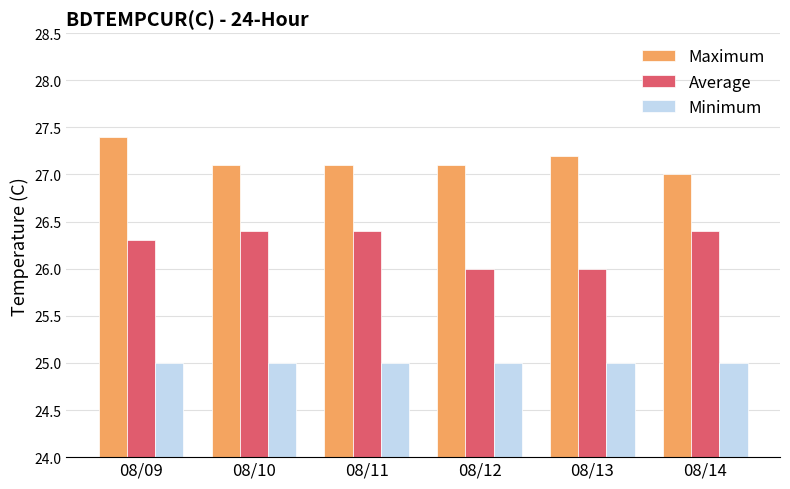

Reading left to right, transcribe all the data shown in this chart.

Maximum: 08/09=27.4	08/10=27.1	08/11=27.1	08/12=27.1	08/13=27.2	08/14=27.0
Average: 08/09=26.3	08/10=26.4	08/11=26.4	08/12=26.0	08/13=26.0	08/14=26.4
Minimum: 08/09=25.0	08/10=25.0	08/11=25.0	08/12=25.0	08/13=25.0	08/14=25.0